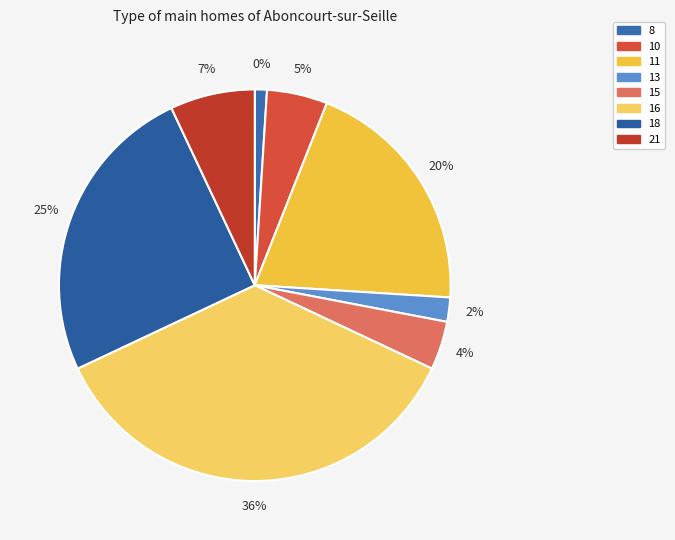

To the nearest percent, what portion does 18 represent?

25%